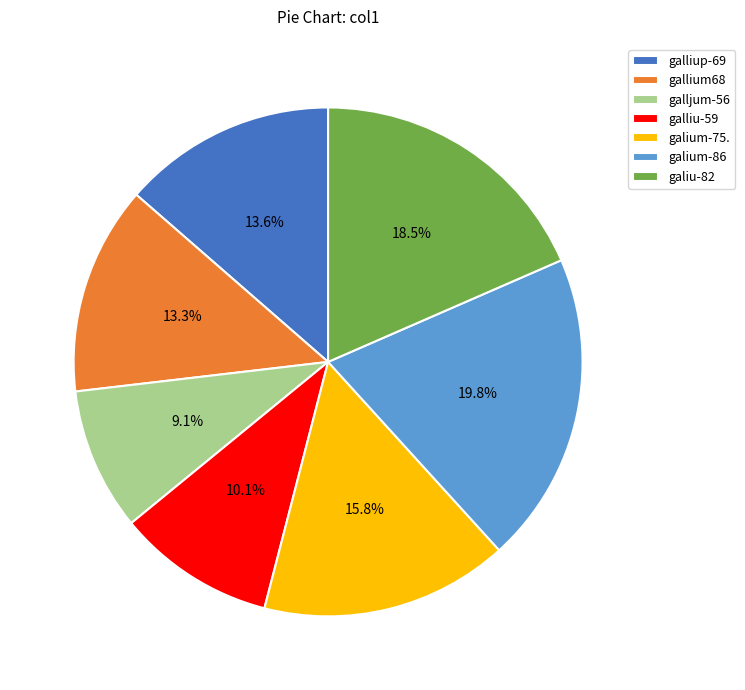

Does galiu-82 account for over 50% of the chart?

No